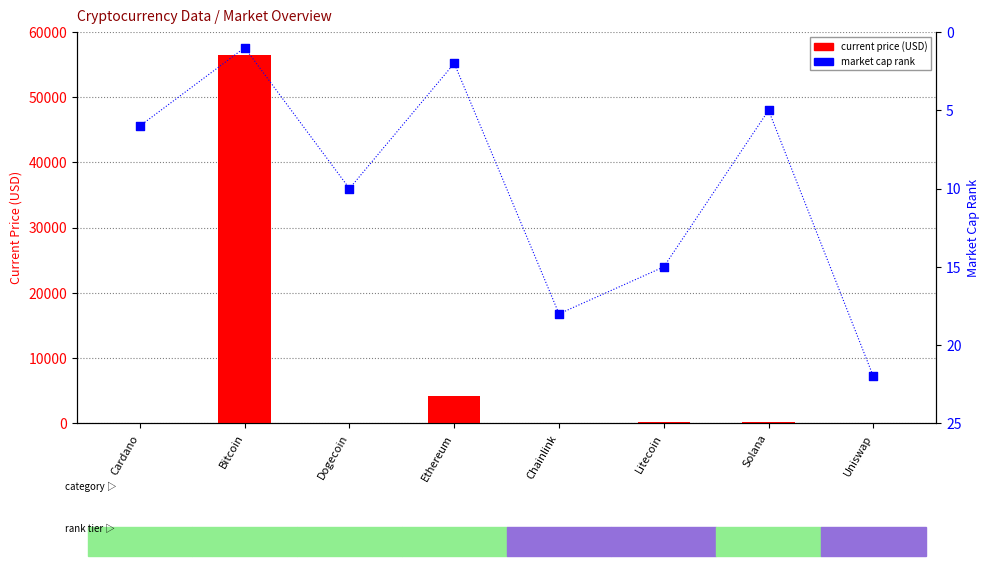

At how many categories does at least one series exceed 33653?

1